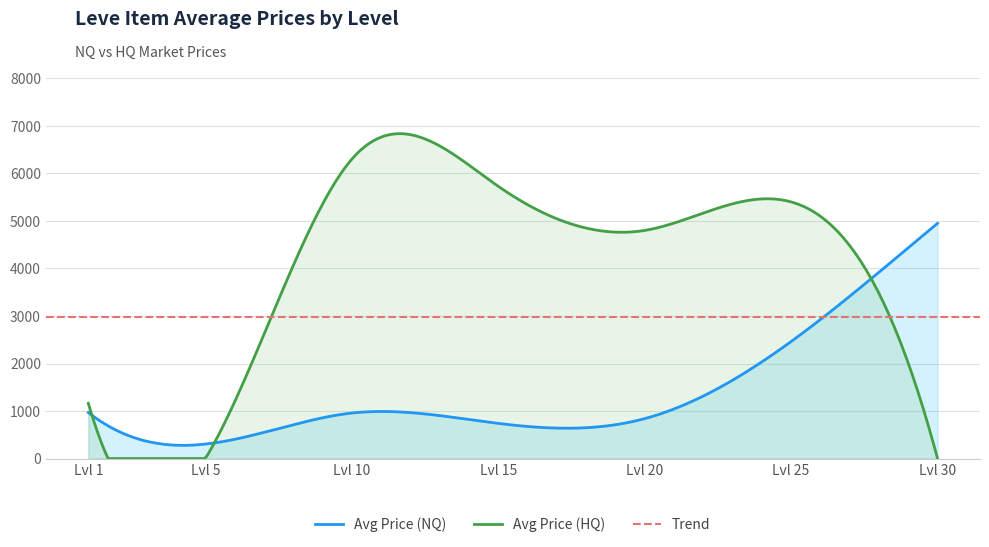

How many data points in Avg Price (NQ) are above 958?

3